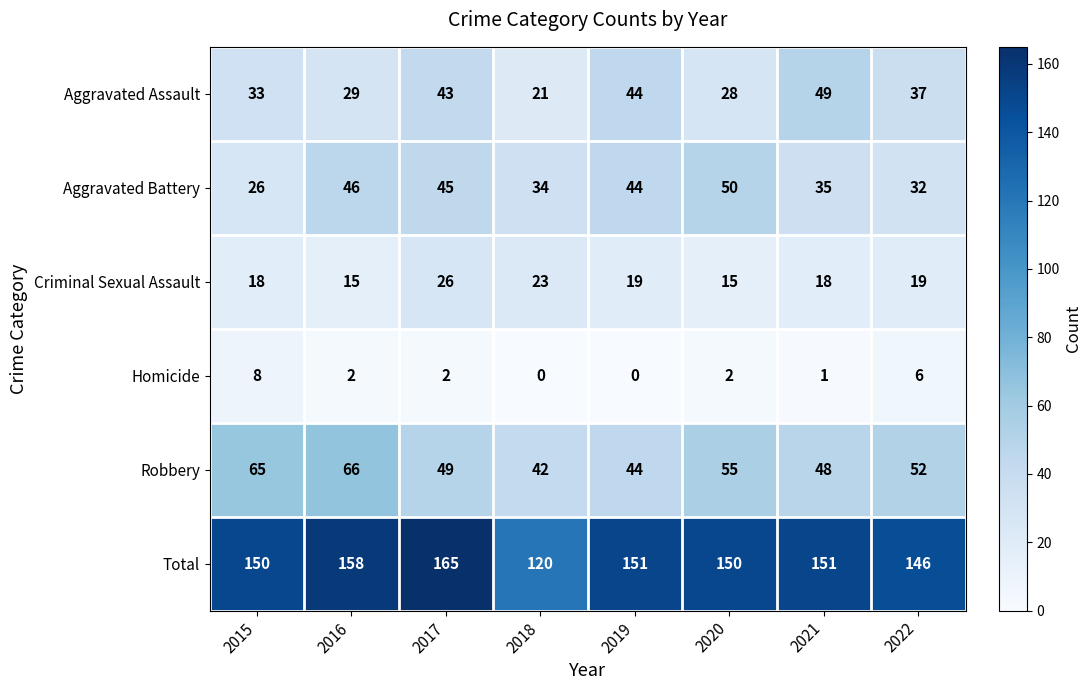

Is it true that Criminal Sexual Assault equals 9 at 2020?

False